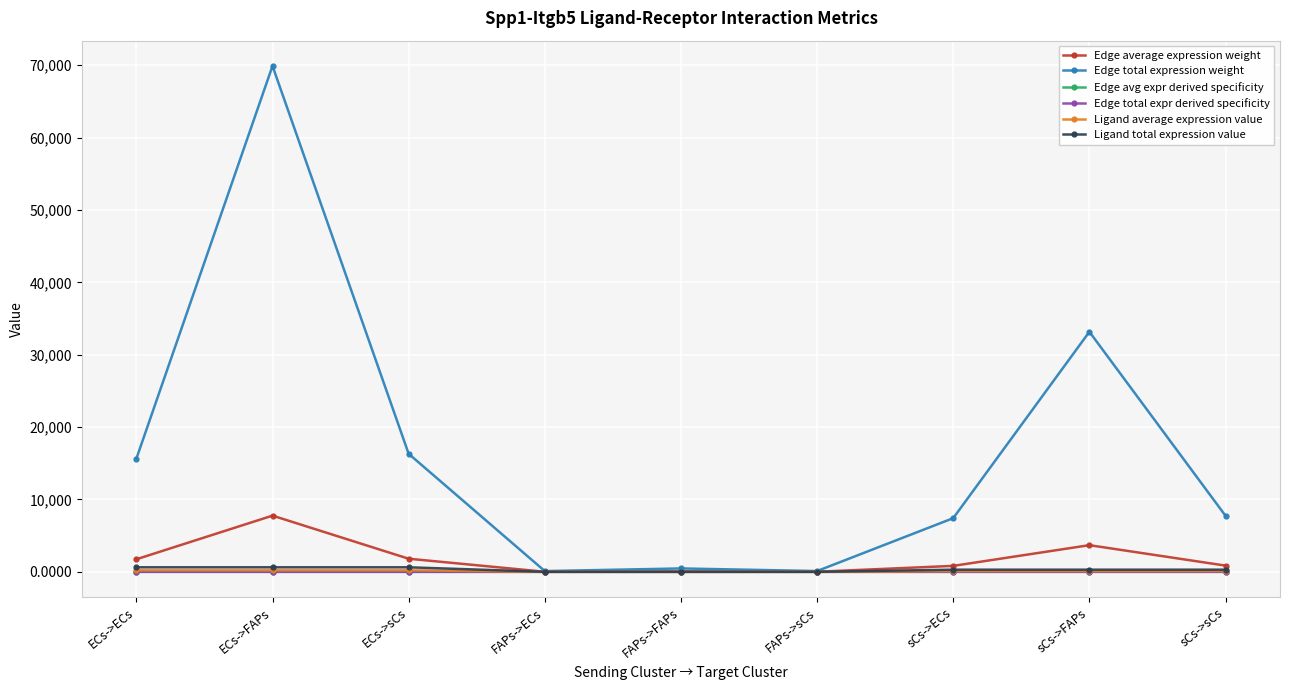

At which label is Ligand total expression value closest to 315?

sCs->ECs